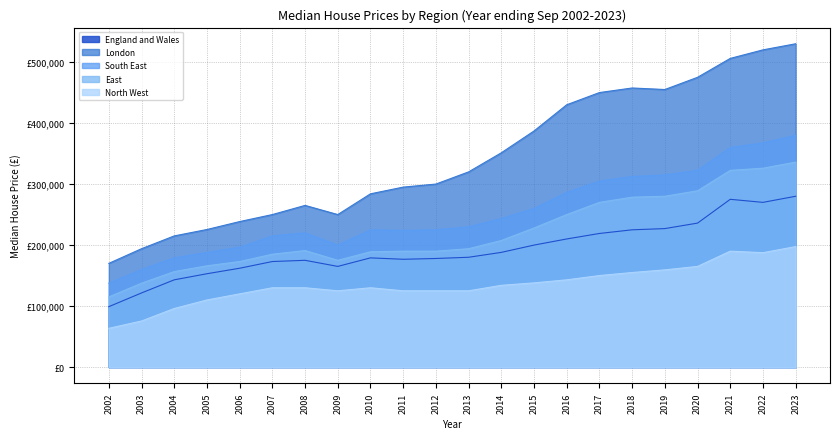

At how many categories does at least one series exceed 267169?

14